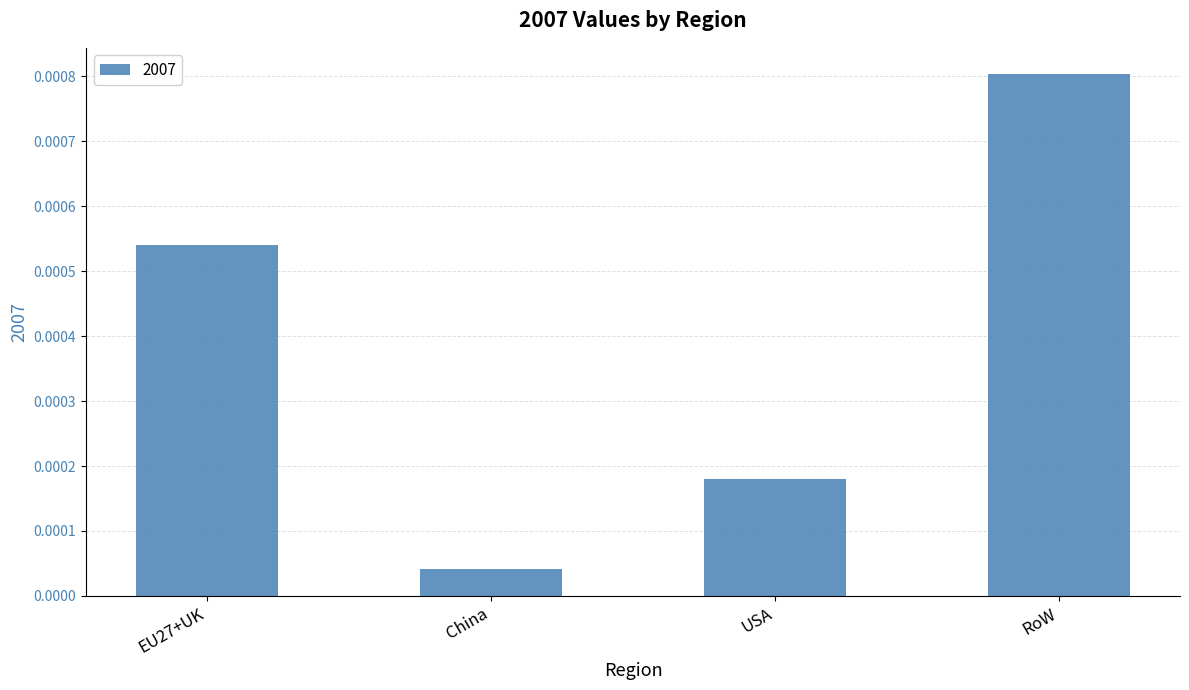

What is the label of the 2nd bar from the left?

China